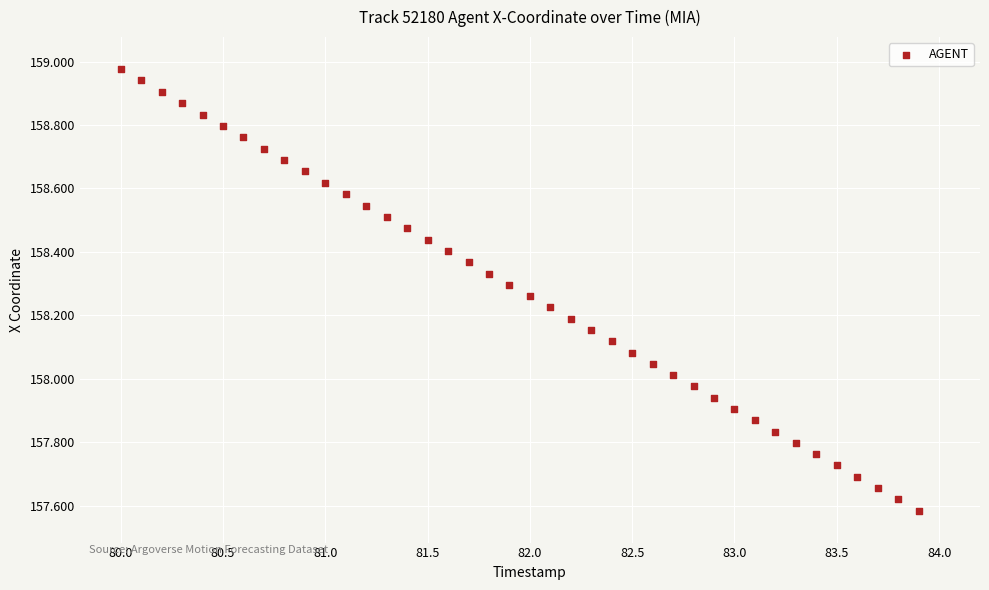

What is the range of Y values (max minus min)?

1.4